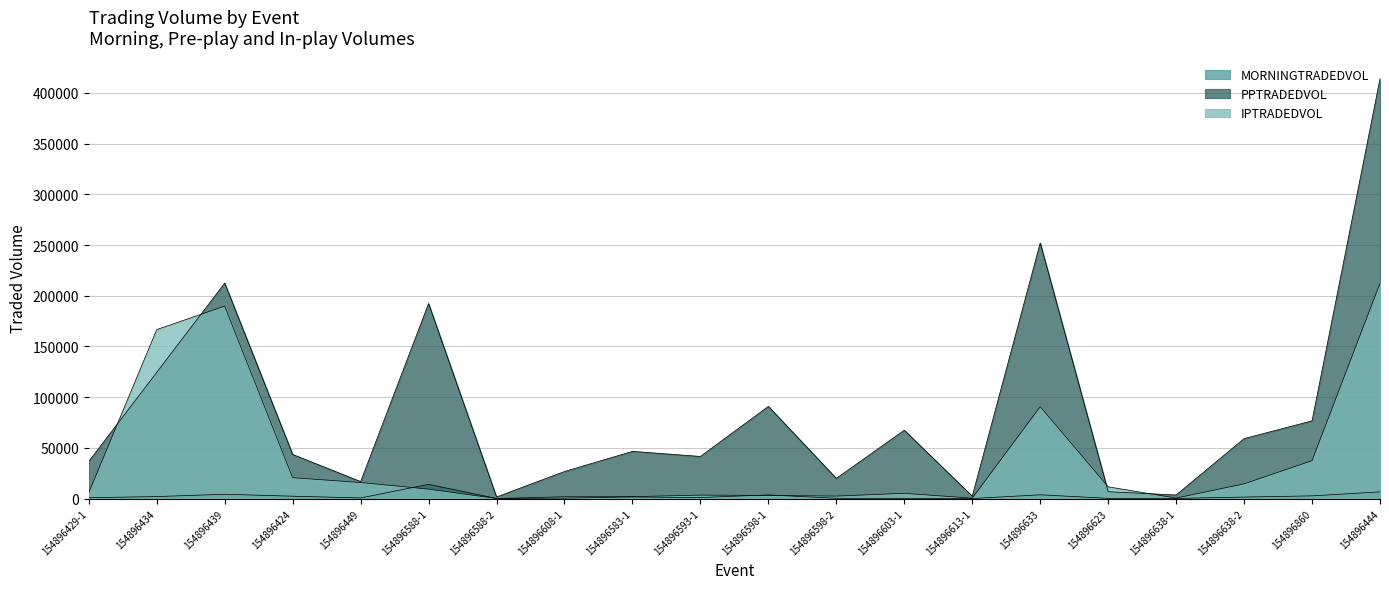

List the labels in order of MORNINGTRADEDVOL value, smallest first.

154896613-1, 154896588-2, 154896638-1, 154896623, 154896603-1, 154896598-2, 154896608-1, 154896449, 154896429-1, 154896593-1, 154896638-2, 154896583-1, 154896434, 154896424, 154896860, 154896598-1, 154896633, 154896439, 154896444, 154896588-1